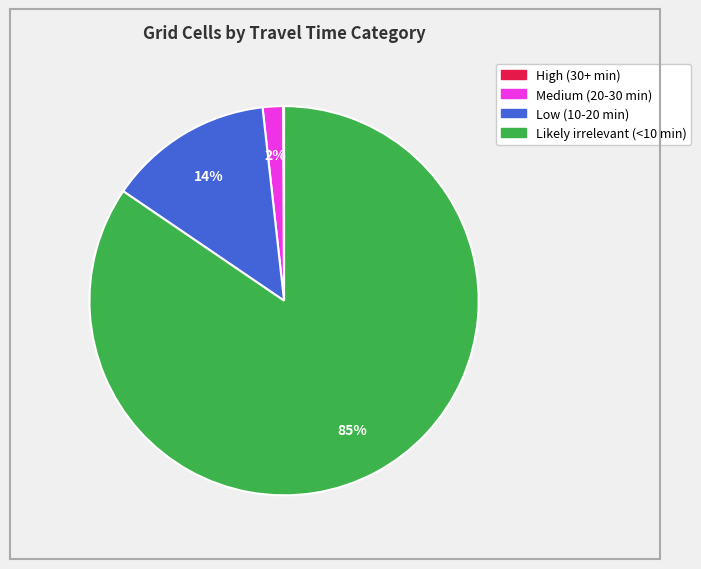

To the nearest percent, what percentage of the pie is Low (10-20 min)?

14%